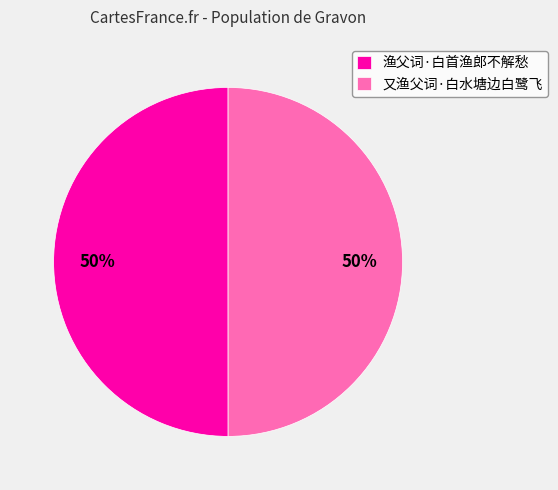

Is the sum of 又渔父词·白水塘边白鹭飞 and 渔父词·白首渔郎不解愁 greater than half?

Yes